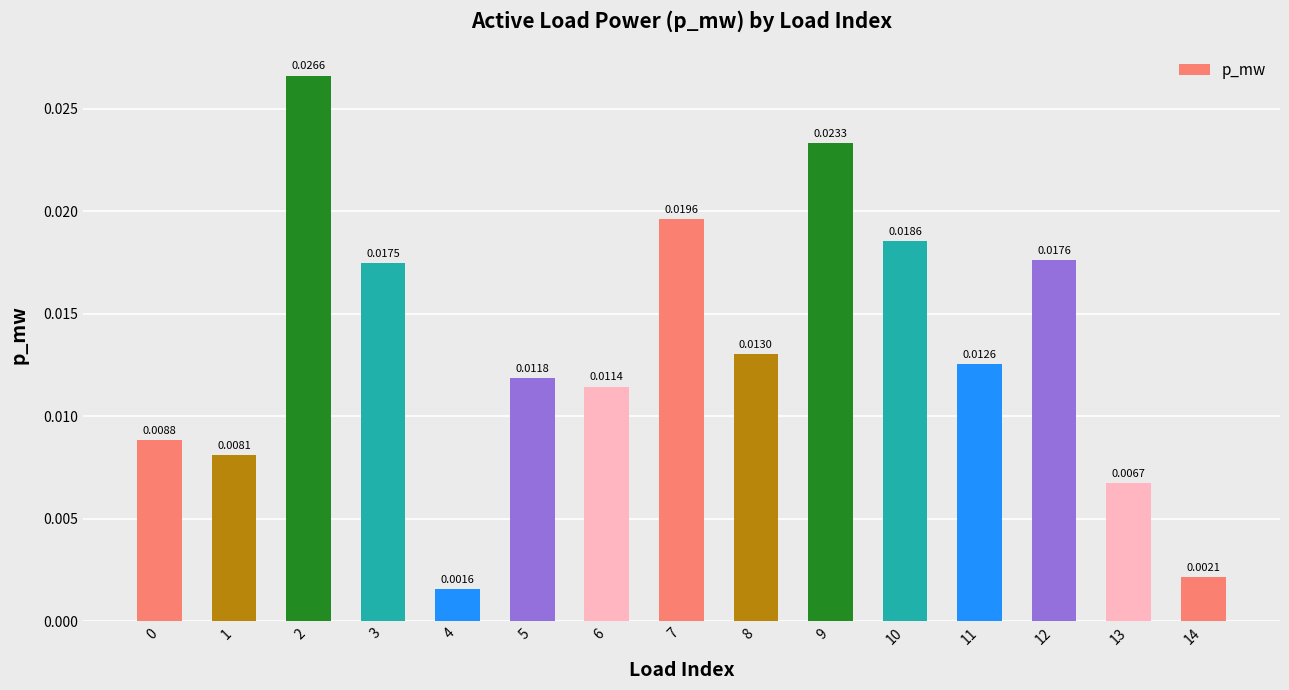

Which has a higher value, 3 or 8?

3